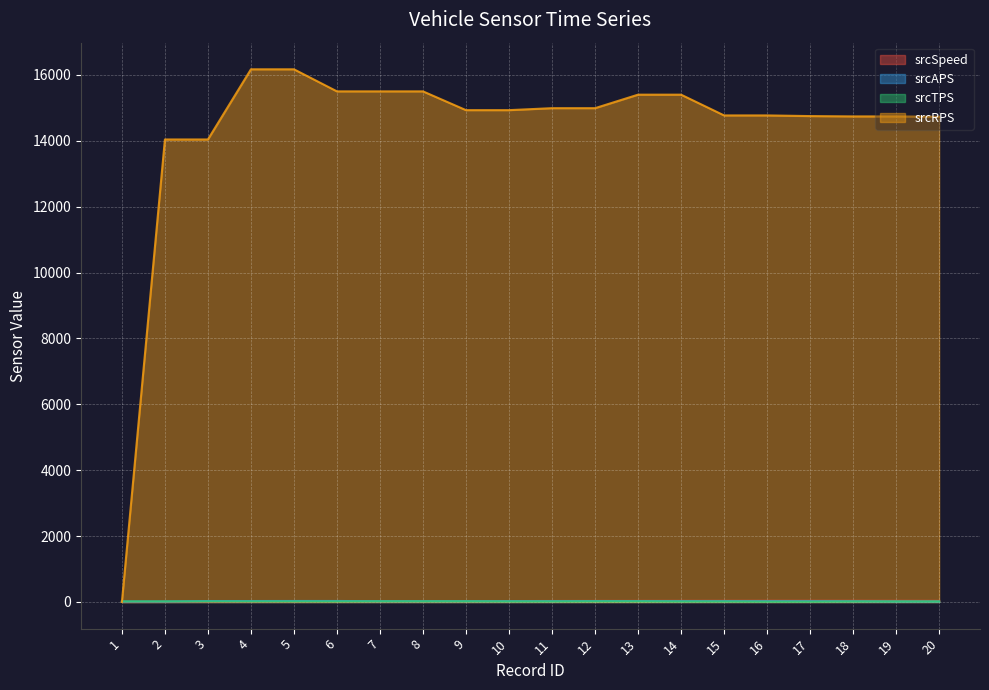

What is the value of the srcRPS point at the 8th from the left?

15500.0